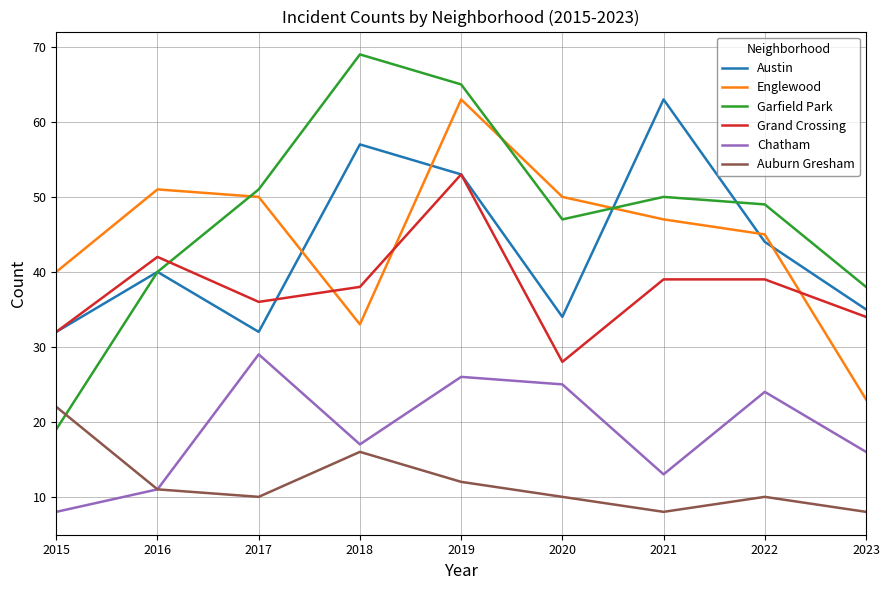

What is the highest value of the Austin series?

63